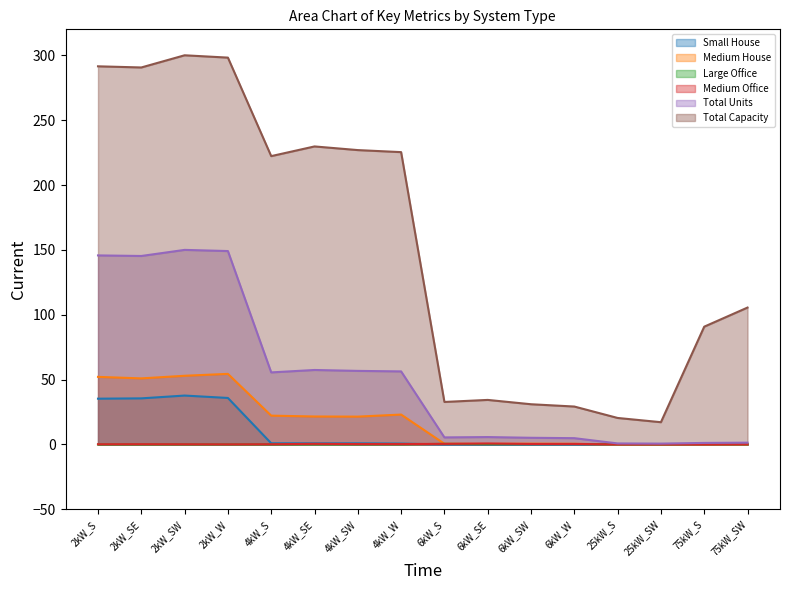

The Medium House series shows 25.7 at 25kW_S. True or false?

False